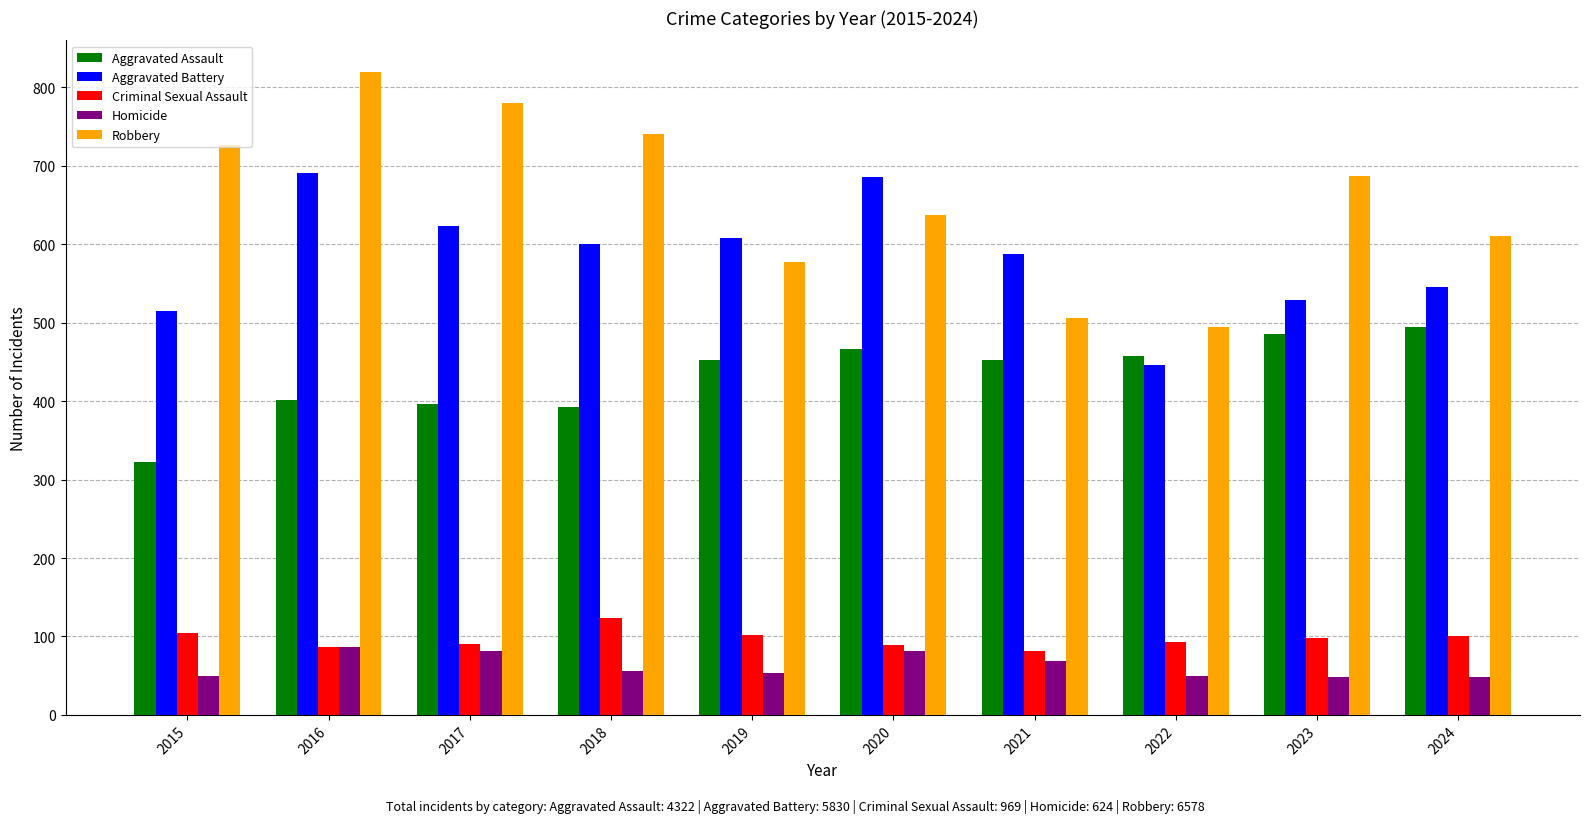

What is the difference between the maximum and second lowest values in the Robbery series?

313